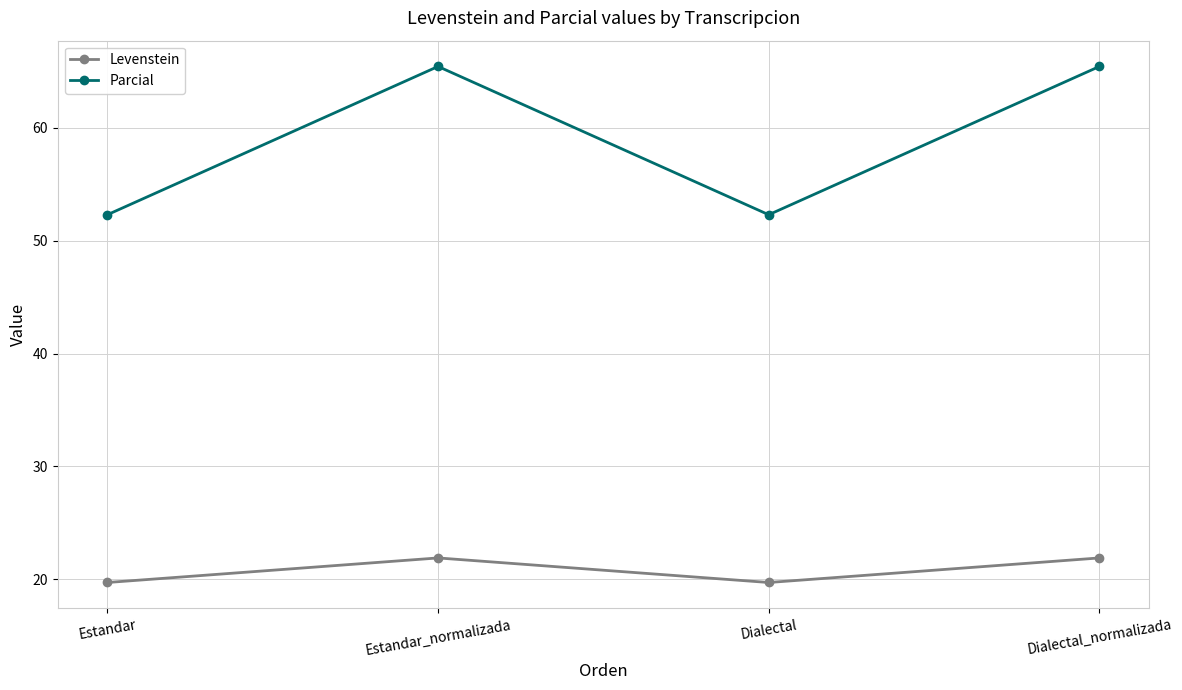

Read the Levenstein value at Estandar.

19.7